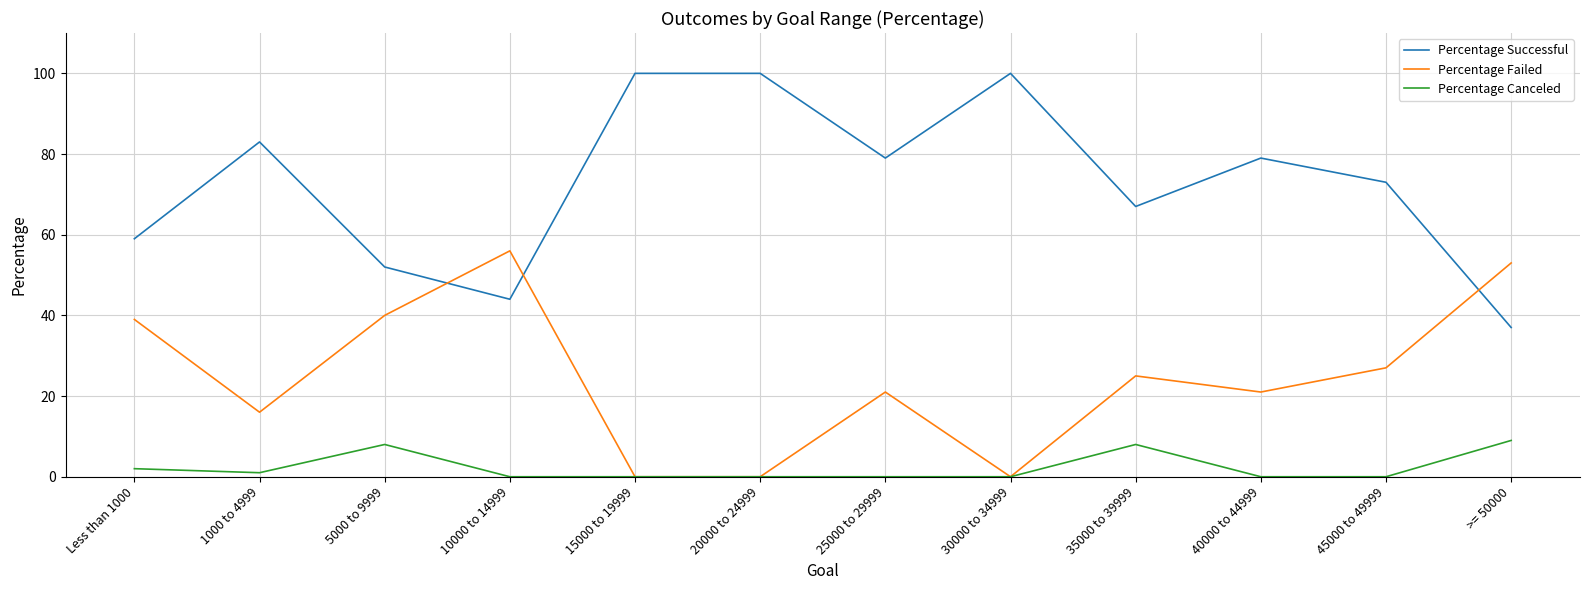

What position from the right is 40000 to 44999?

3